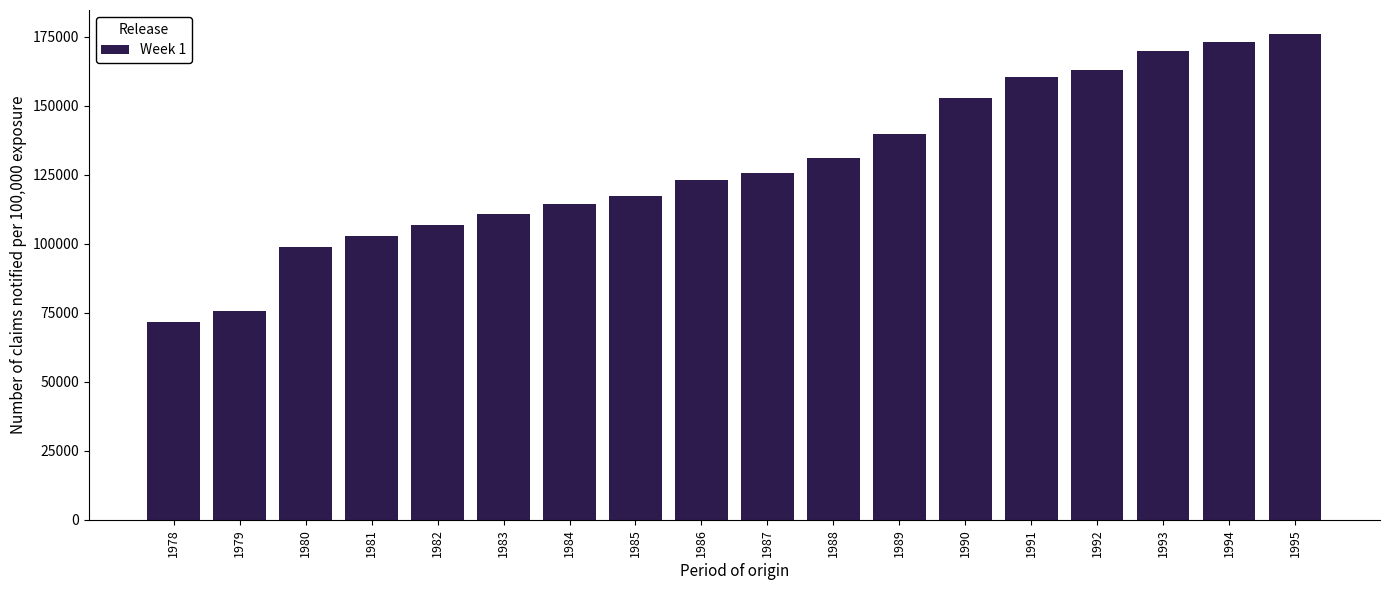

Reading right to left, extract all data points from this chart.

1995=175941	1994=173248	1993=170045	1992=162900	1991=160331	1990=152895	1989=139661	1988=131265	1987=125533	1986=123304	1985=117306	1984=114307	1983=110779	1982=106810	1981=102974	1980=98960	1979=75681	1978=71543